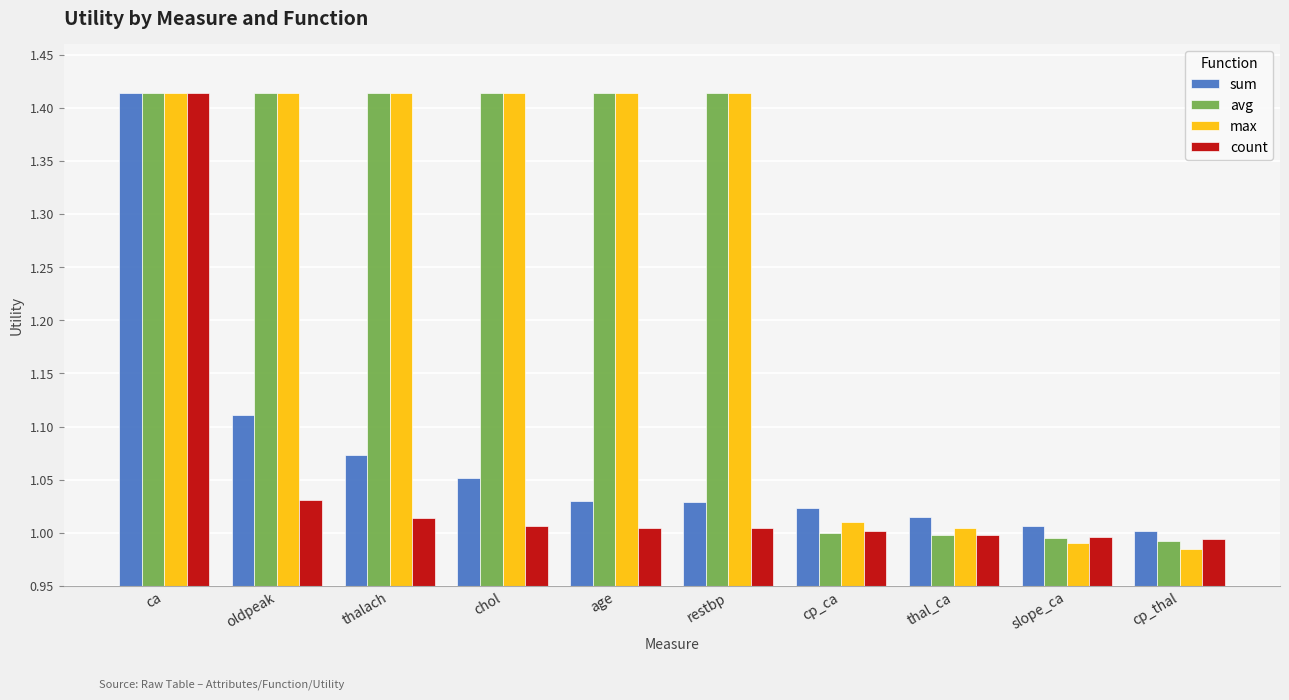

The value of sum at cp_thal is 1.0. True or false?

True